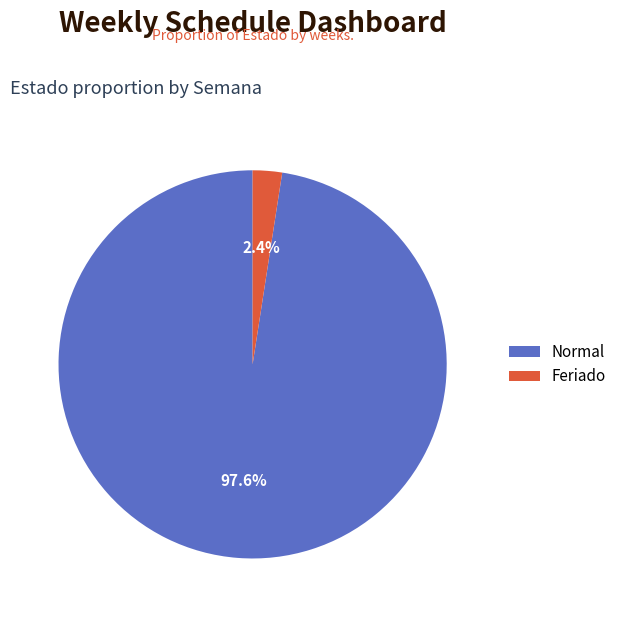

To the nearest percent, what is the combined percentage of Normal and Feriado?

100%